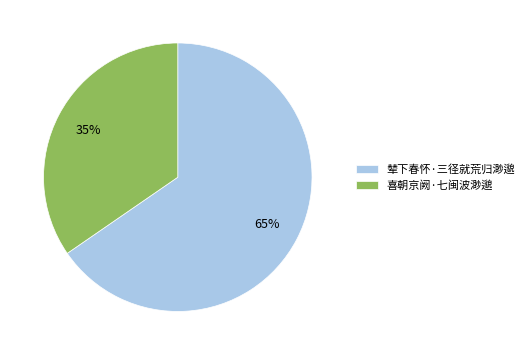

Which slice is the largest?

辇下春怀·三径就荒归渺邈